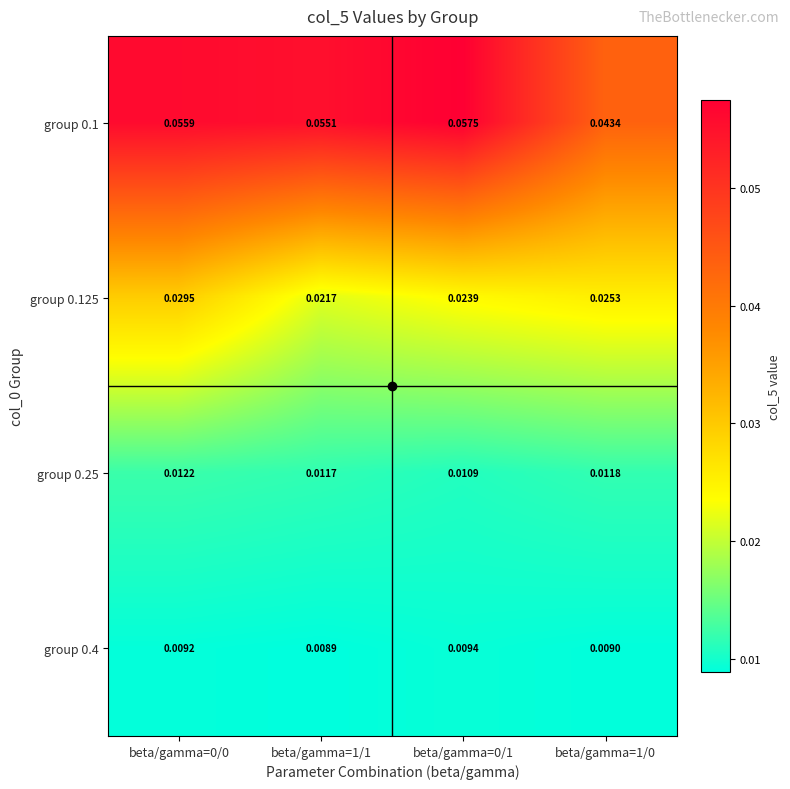

Reading left to right, transcribe all the data shown in this chart.

group 0.1: beta/gamma=0/0=0.1	beta/gamma=1/1=0.1	beta/gamma=0/1=0.1	beta/gamma=1/0=0.0
group 0.125: beta/gamma=0/0=0.0	beta/gamma=1/1=0.0	beta/gamma=0/1=0.0	beta/gamma=1/0=0.0
group 0.25: beta/gamma=0/0=0.0	beta/gamma=1/1=0.0	beta/gamma=0/1=0.0	beta/gamma=1/0=0.0
group 0.4: beta/gamma=0/0=0.0	beta/gamma=1/1=0.0	beta/gamma=0/1=0.0	beta/gamma=1/0=0.0